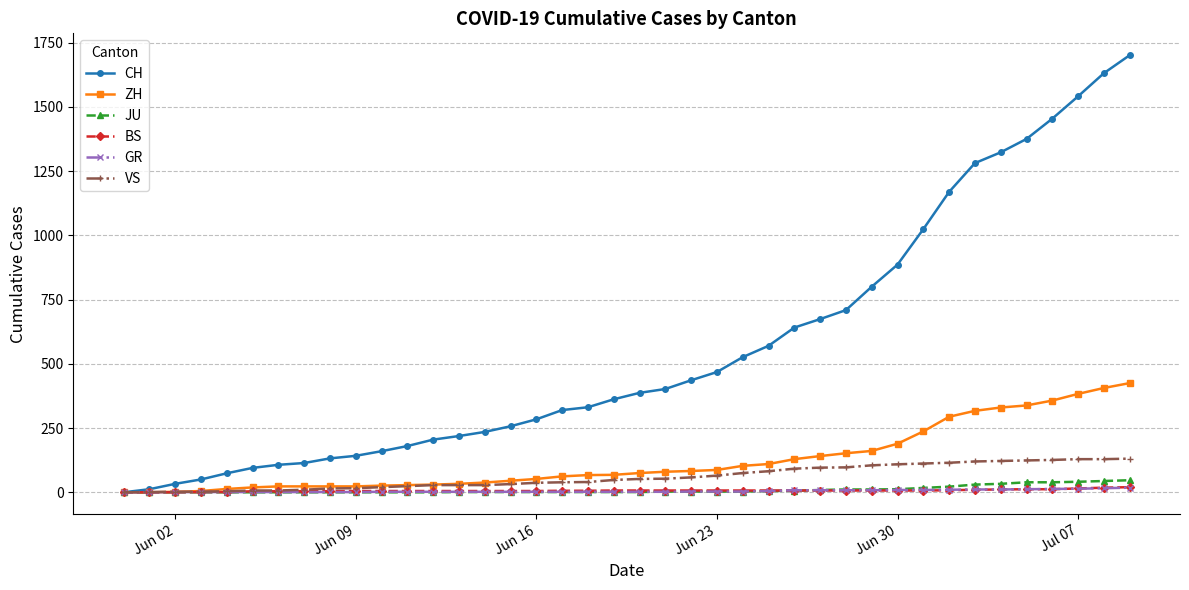

What are all the series names shown in the legend?

CH, ZH, JU, BS, GR, VS